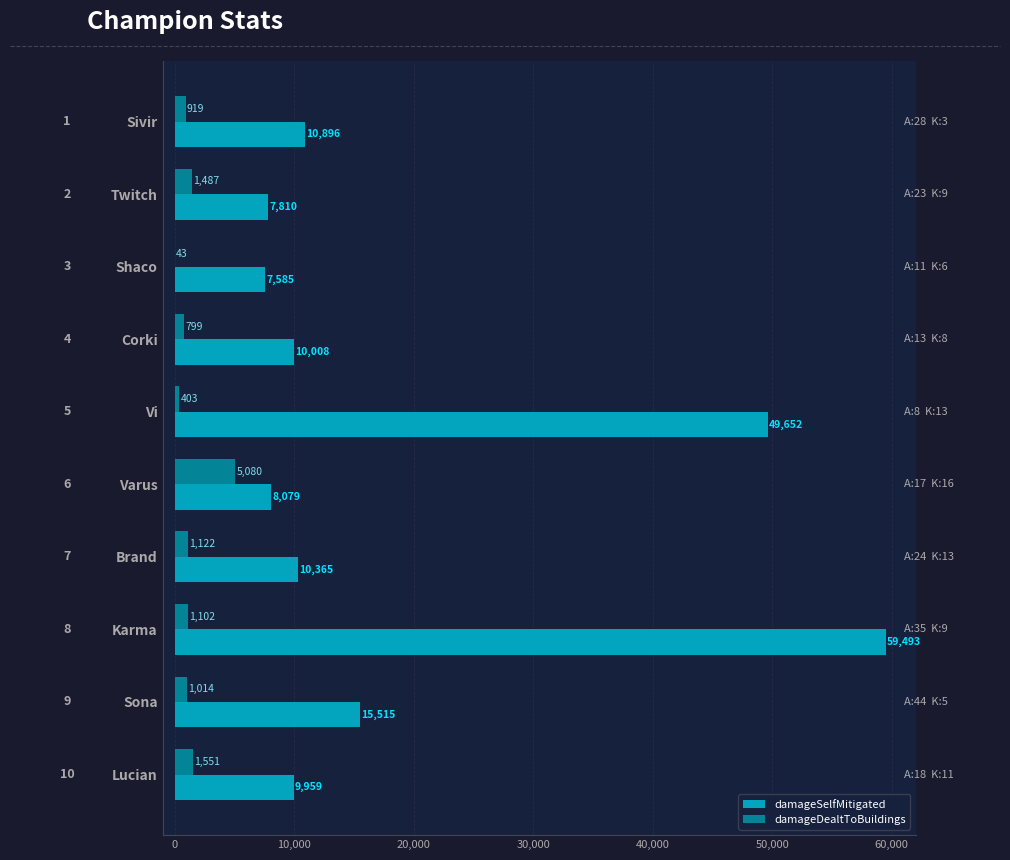

What are all the series names shown in the legend?

damageSelfMitigated, damageDealtToBuildings